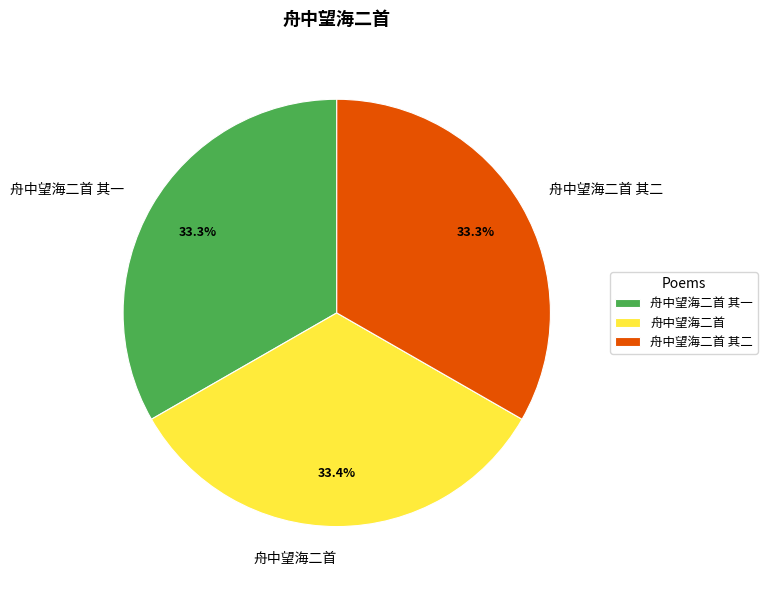

True or false: 舟中望海二首 其一 accounts for 33% of the total.

True